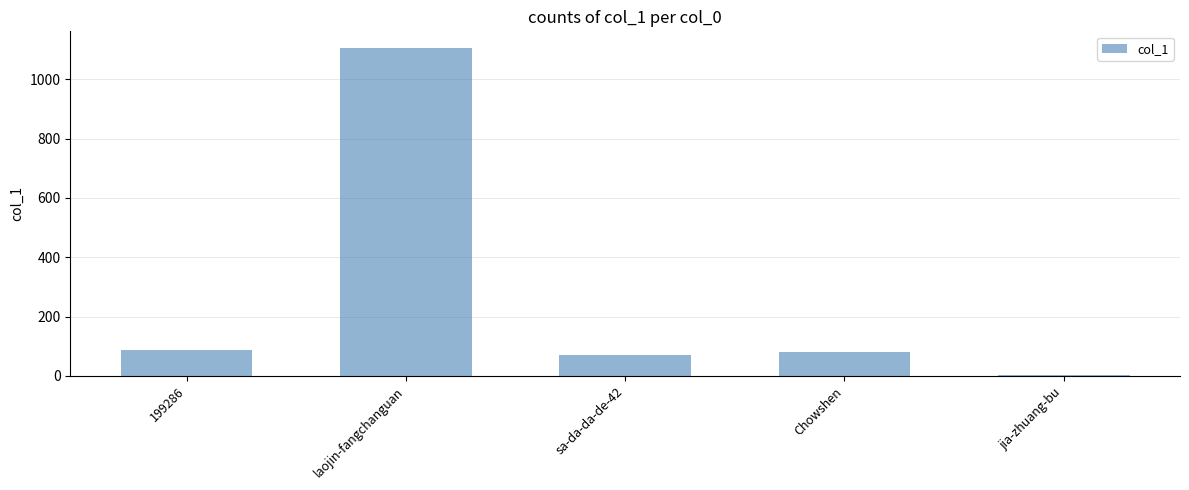

Between laojin-fangchanguan and jia-zhuang-bu, which is larger?

laojin-fangchanguan